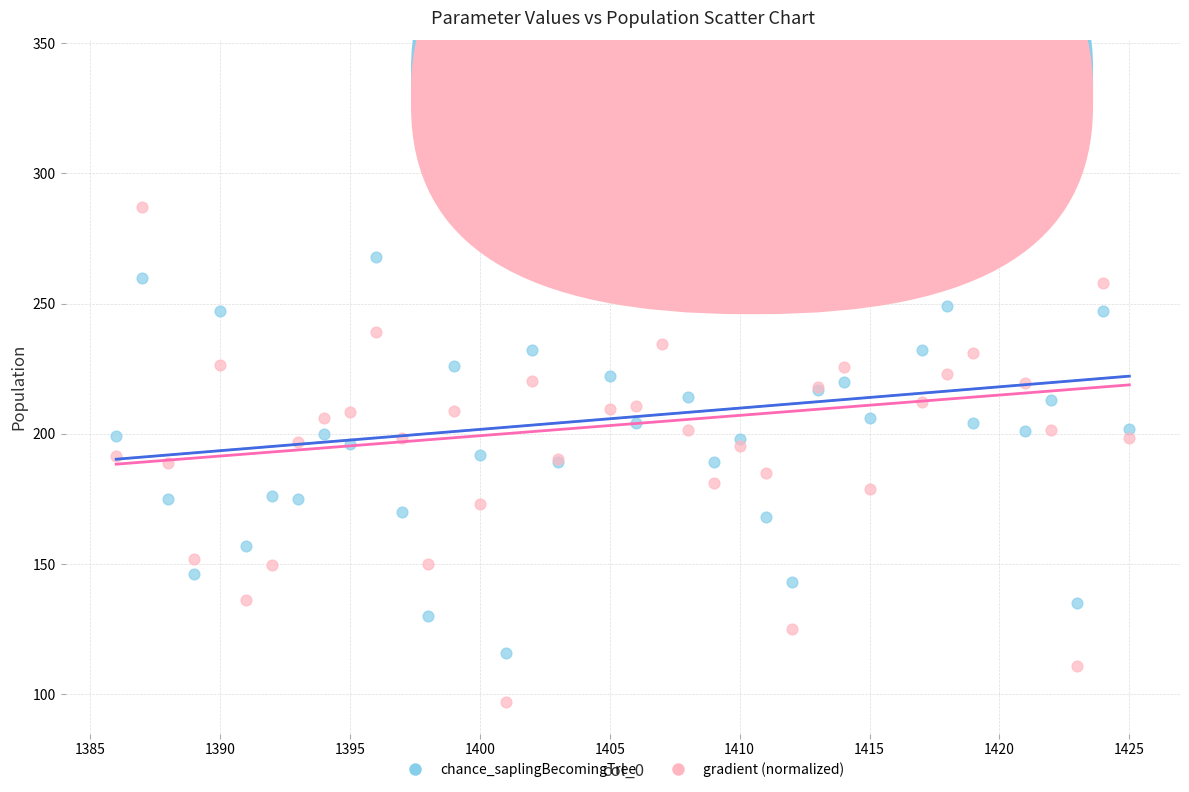

Which series reaches the maximum Y coordinate?

gradient (normalized)